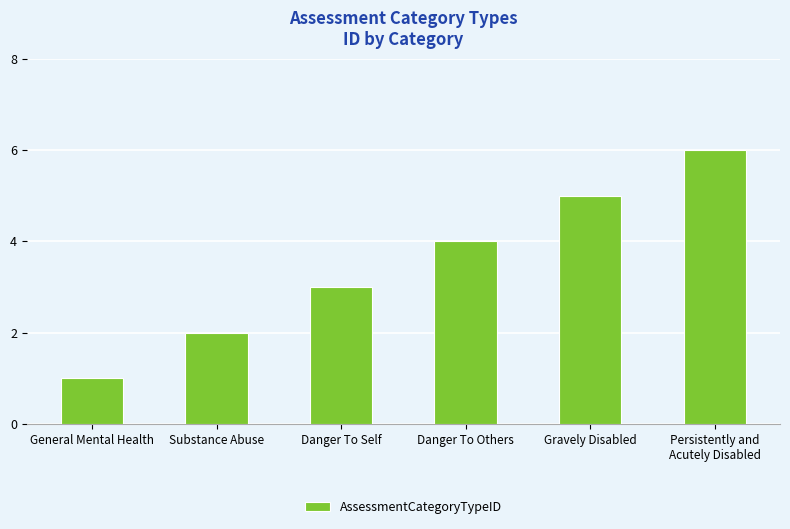

Reading right to left, transcribe all the data shown in this chart.

Persistently and
Acutely Disabled=6	Gravely Disabled=5	Danger To Others=4	Danger To Self=3	Substance Abuse=2	General Mental Health=1